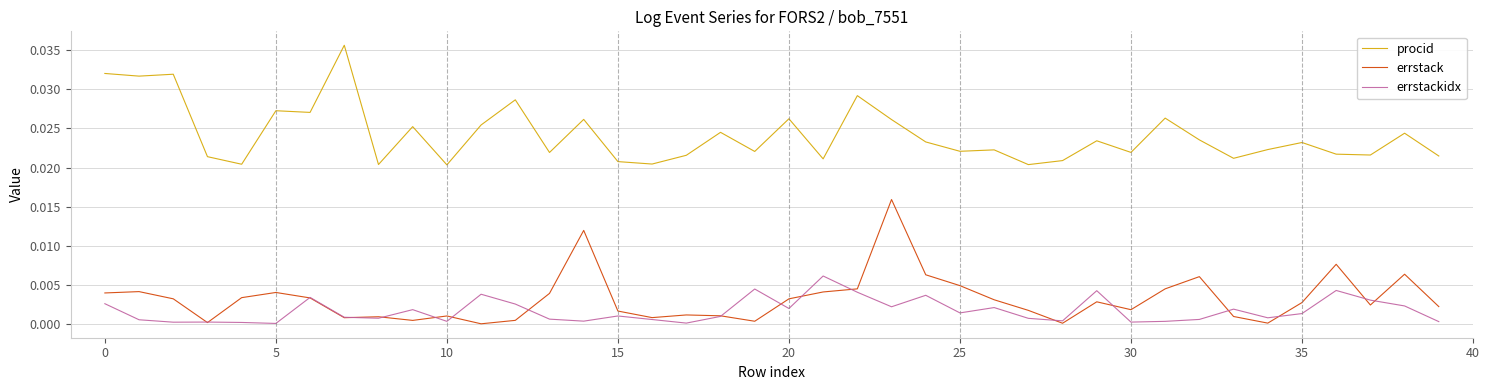

Does the chart display data point markers on the line(s)?

No